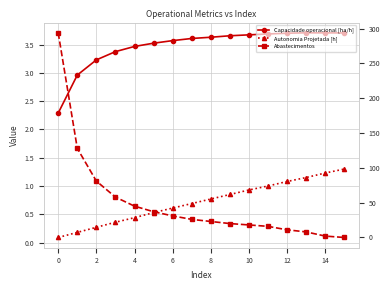

Is the value of Abastecimentos at 4 greater than the value of Capacidade operacional [ha/h] at 4?

Yes